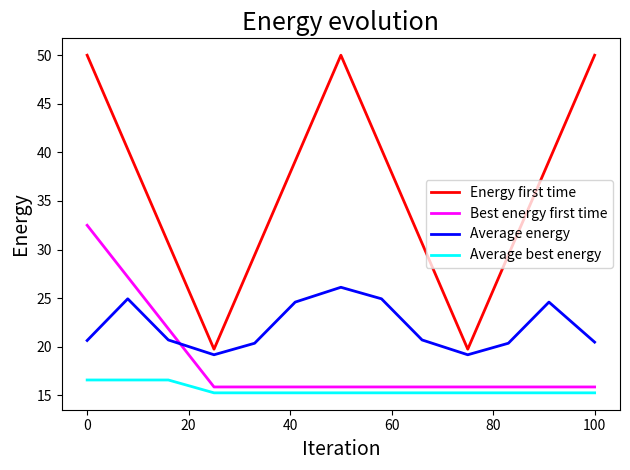

What is the maximum value for Average best energy?

16.6